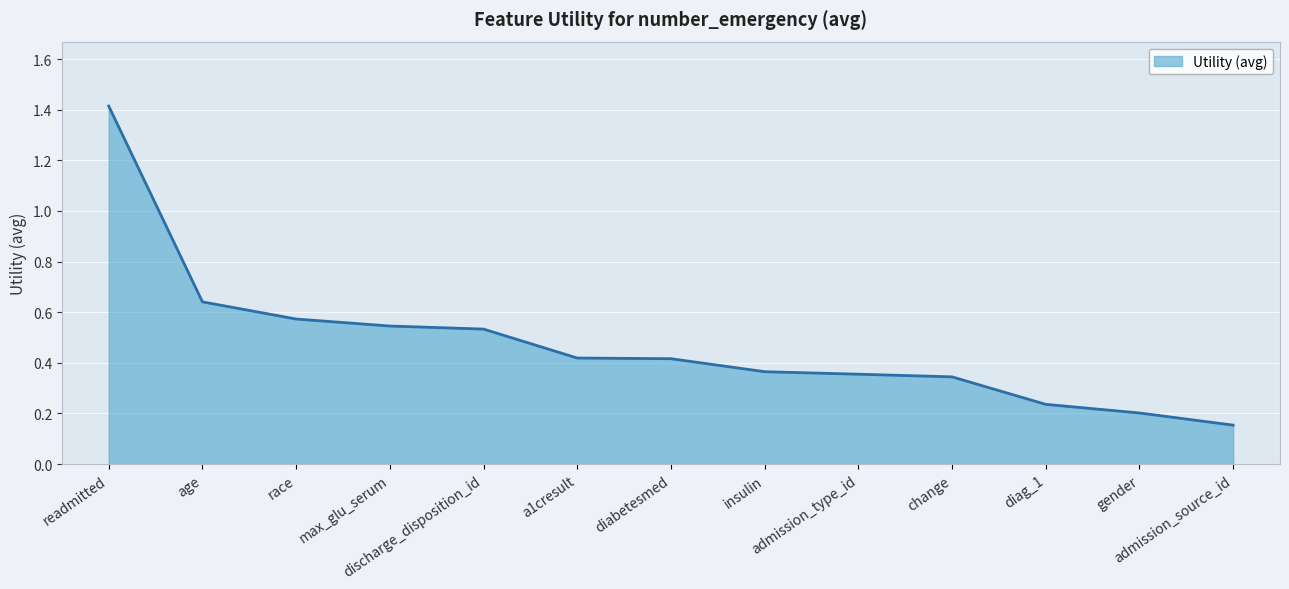

Rank the categories by value from highest to lowest.

readmitted, age, race, max_glu_serum, discharge_disposition_id, a1cresult, diabetesmed, insulin, admission_type_id, change, diag_1, gender, admission_source_id